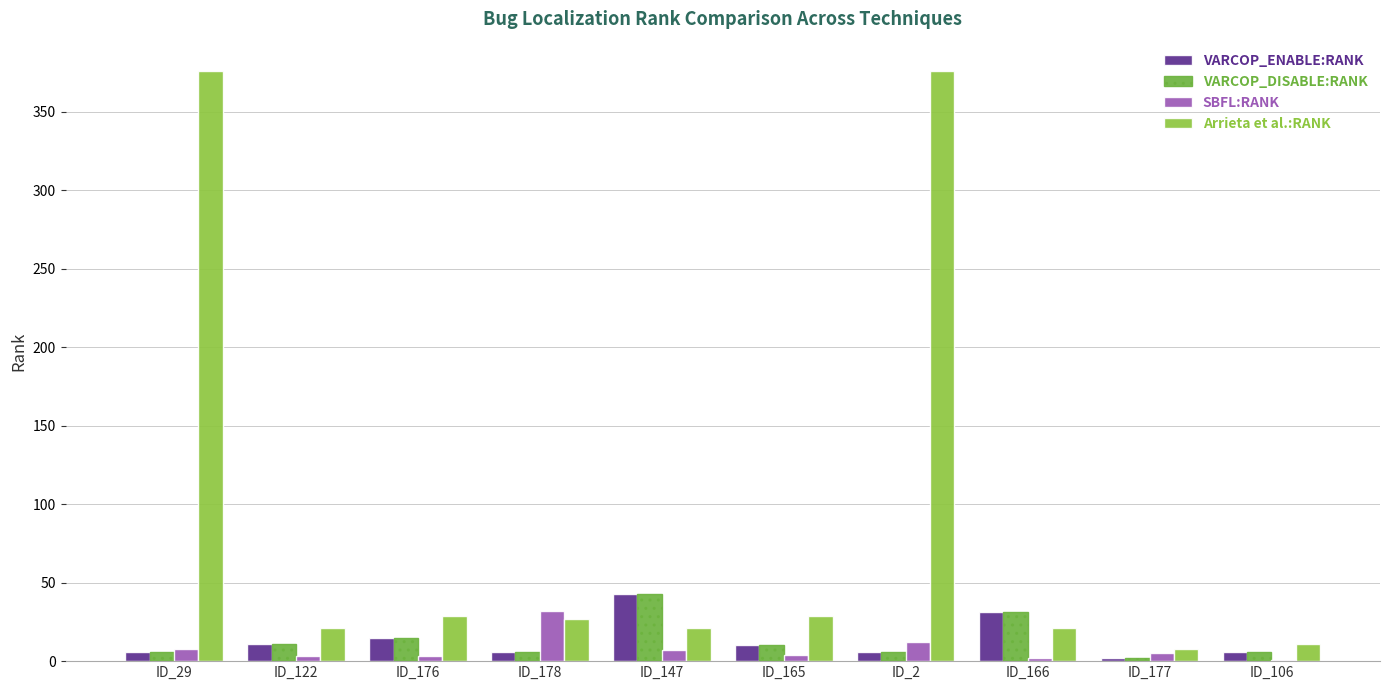

Which series has the largest range (max minus min)?

Arrieta et al.:RANK